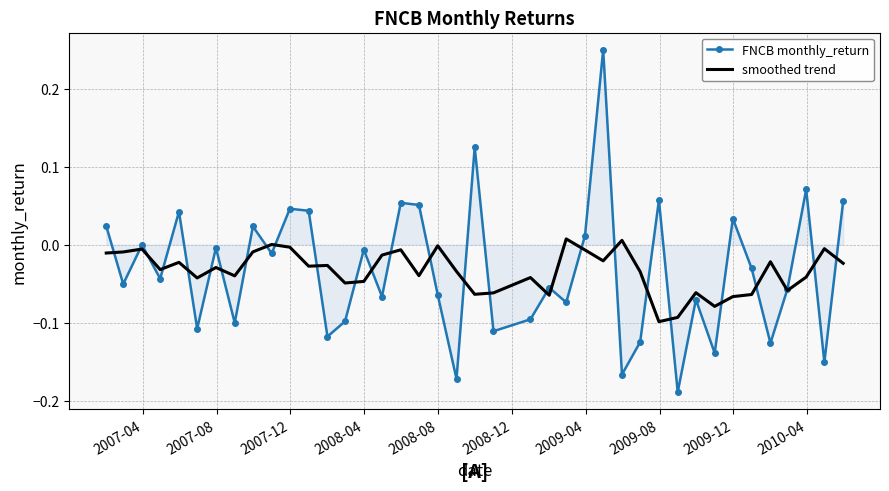

Which series has the largest range (max minus min)?

FNCB monthly_return